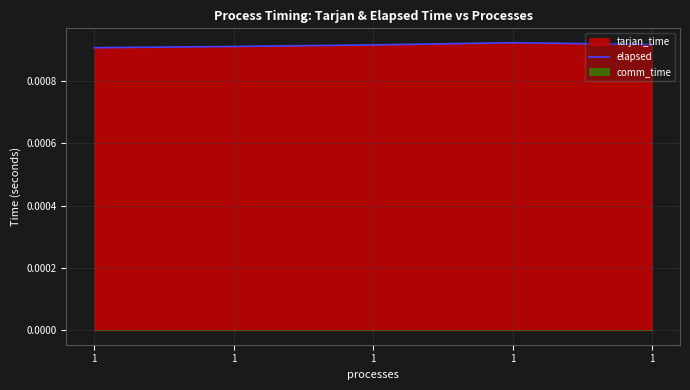

How many categories are shown in the chart?

5